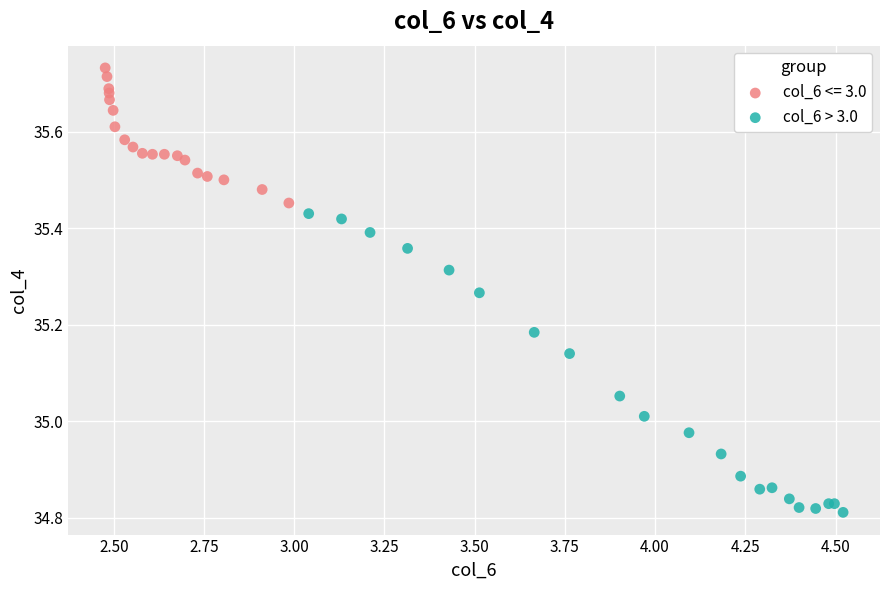

Which series contains the highest Y value?

col_6 <= 3.0